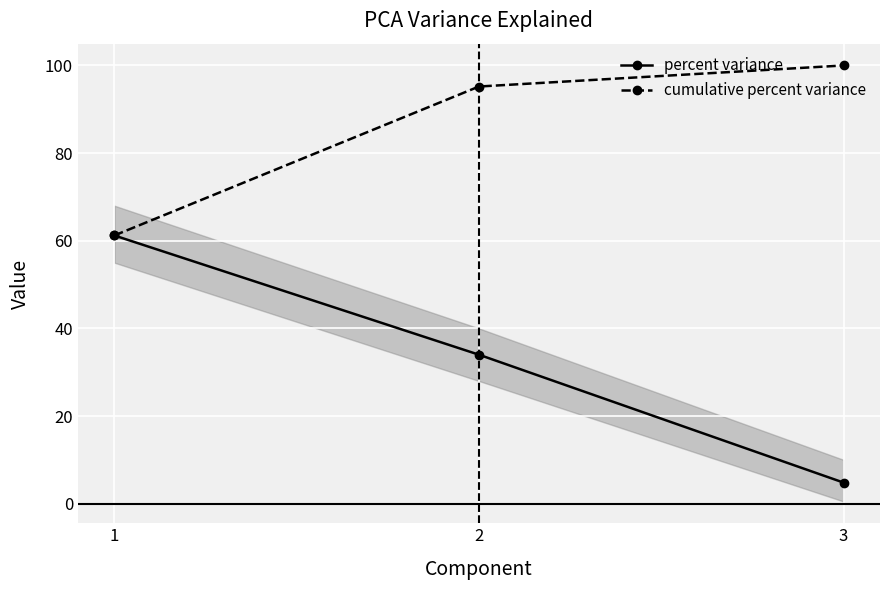

How many data points in percent variance are above 33?

2